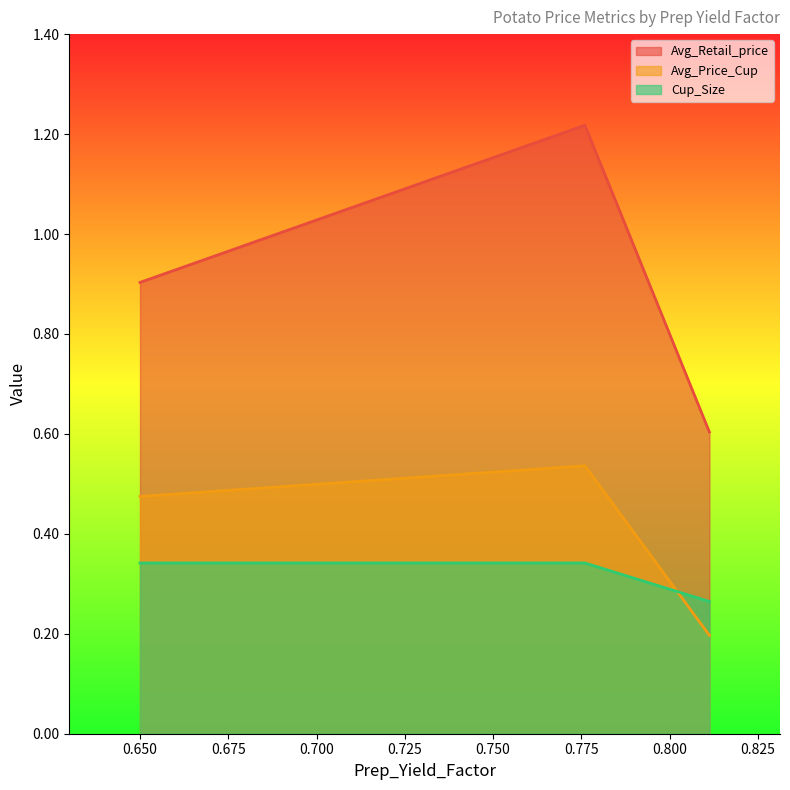

Is it true that Avg_Retail_price equals 0.9 at 0.65?

True